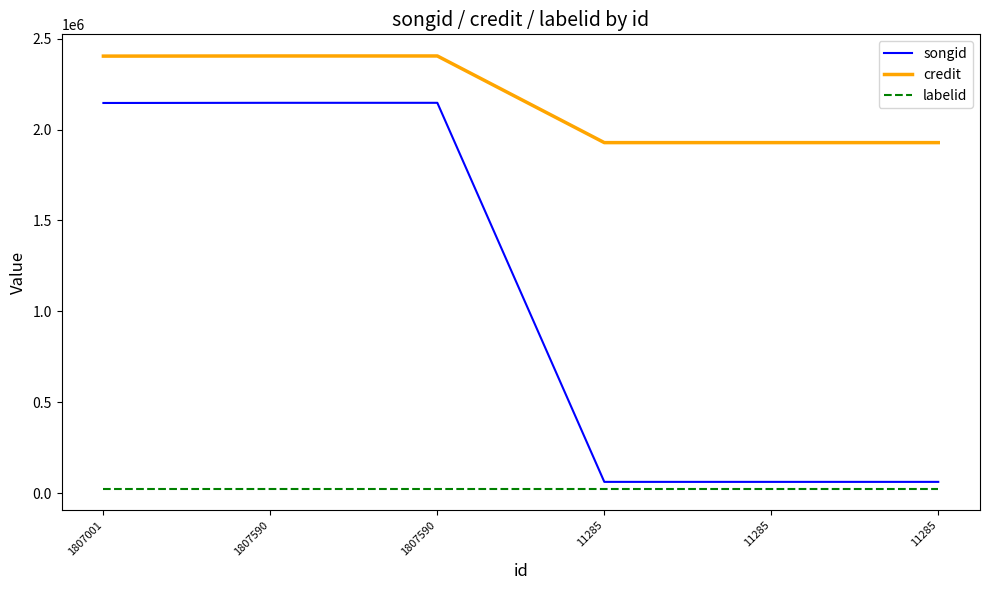

What is the sum of the songid values at 11285 and 11285?

122694